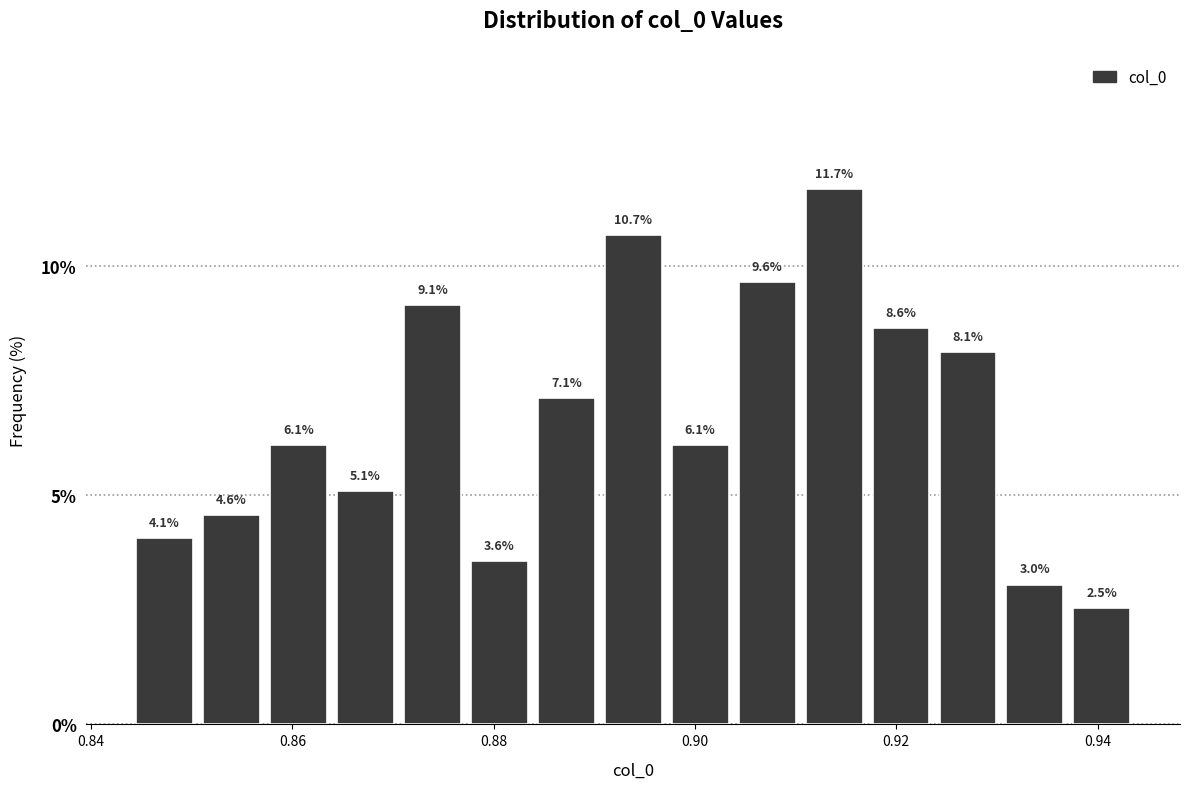

Around what value on the x-axis is the tallest bar? Give the approximate position of its centre, as read against the axis.

0.914